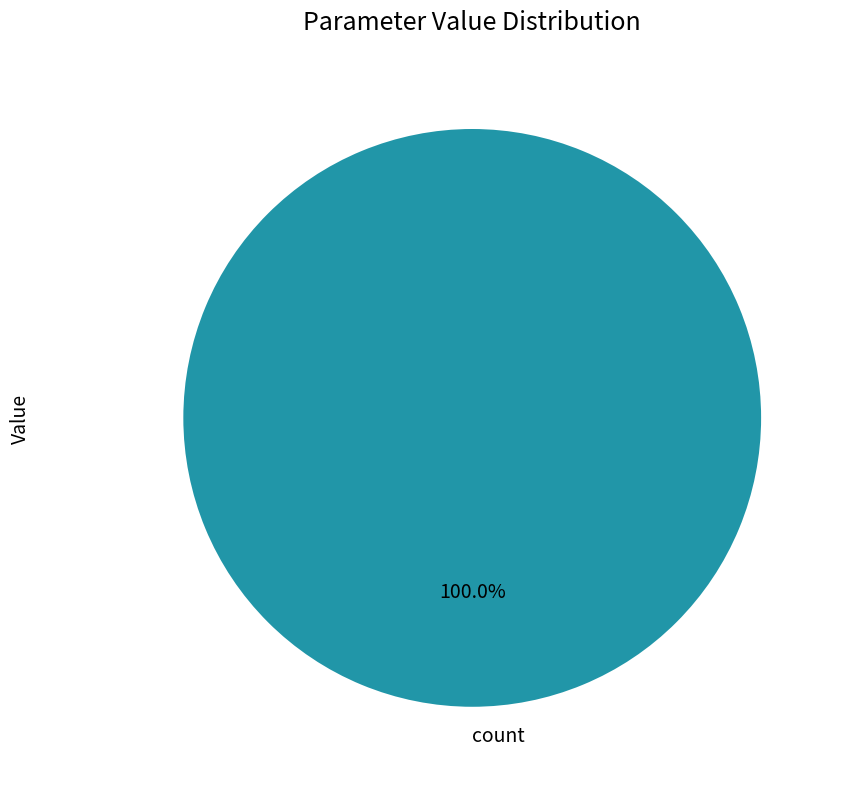

Rank the categories by value from highest to lowest.

count